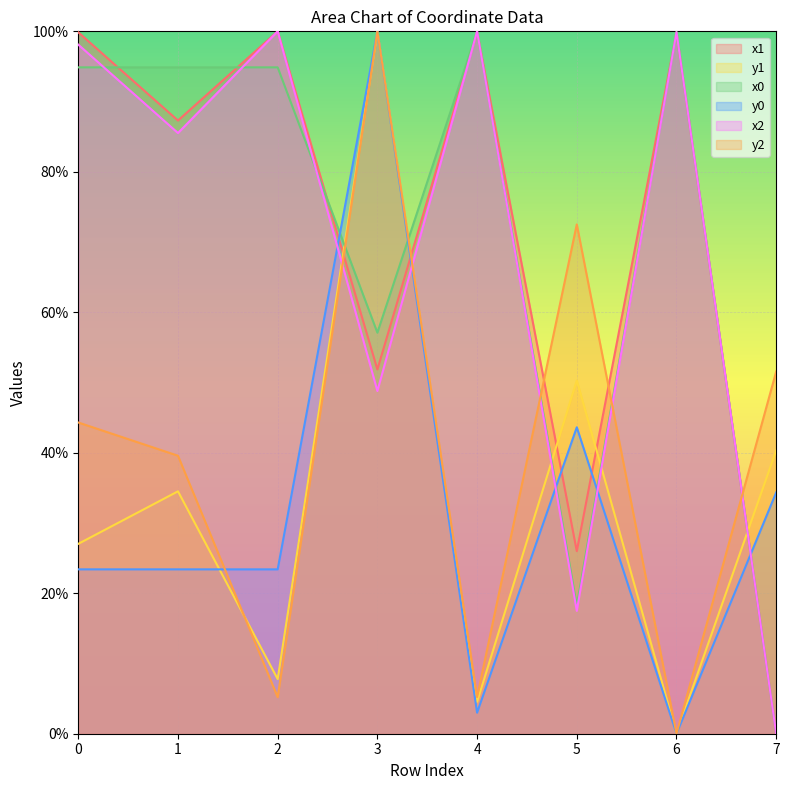

True or false: y2 and x0 intersect in this chart.

True